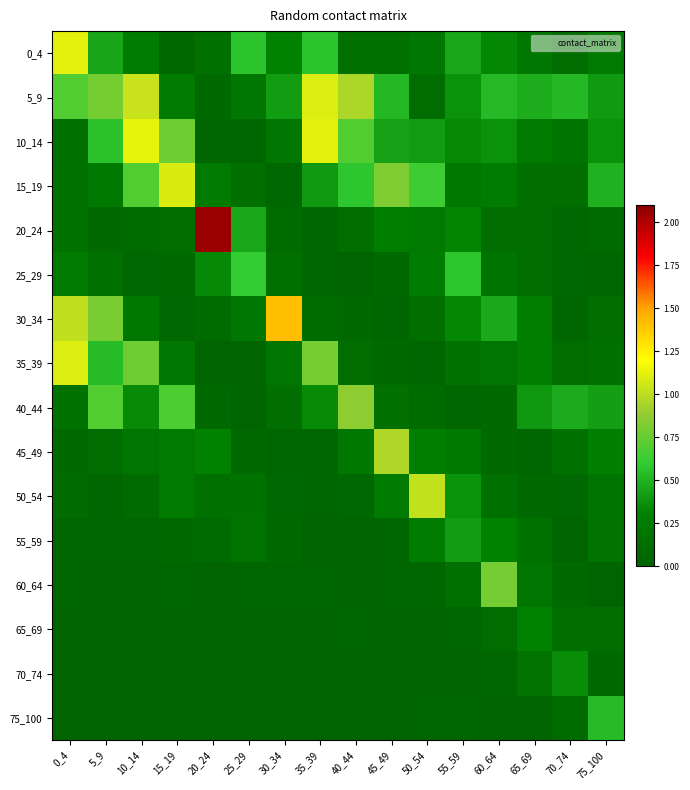

List the series in order of their peak value, lowest first.

65_69, 70_74, 55_59, 75_100, 25_29, 60_64, 40_44, 45_49, 50_54, 15_19, 35_39, 5_9, 0_4, 10_14, 30_34, 20_24